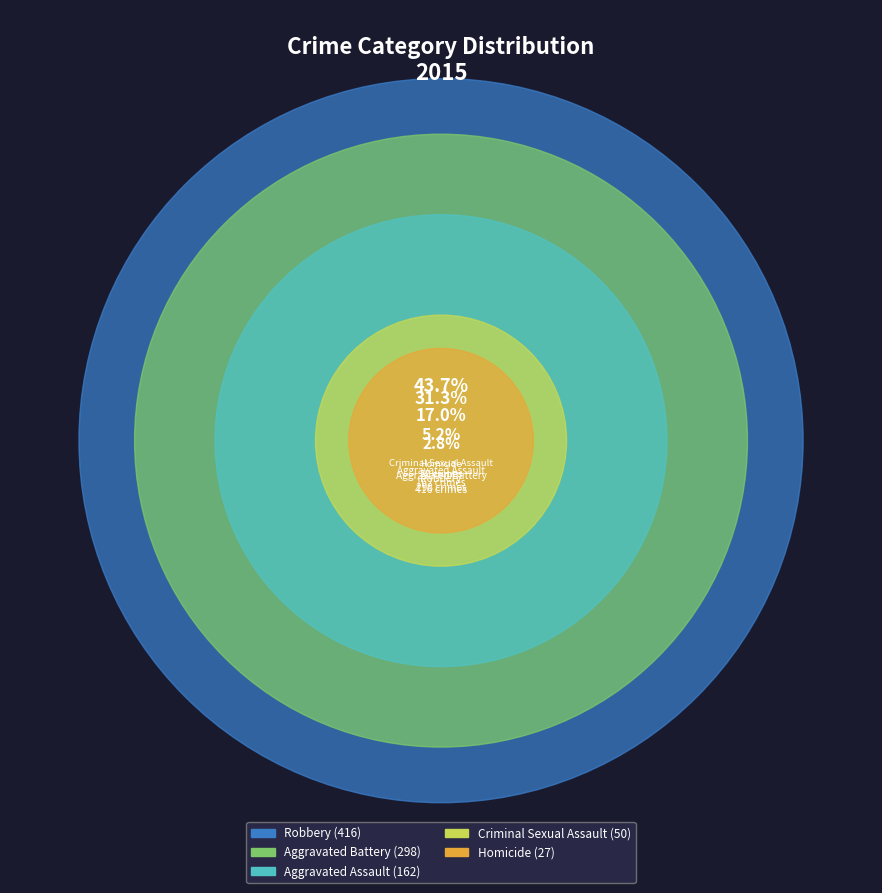

What is the smallest slice in the pie chart?

Homicide